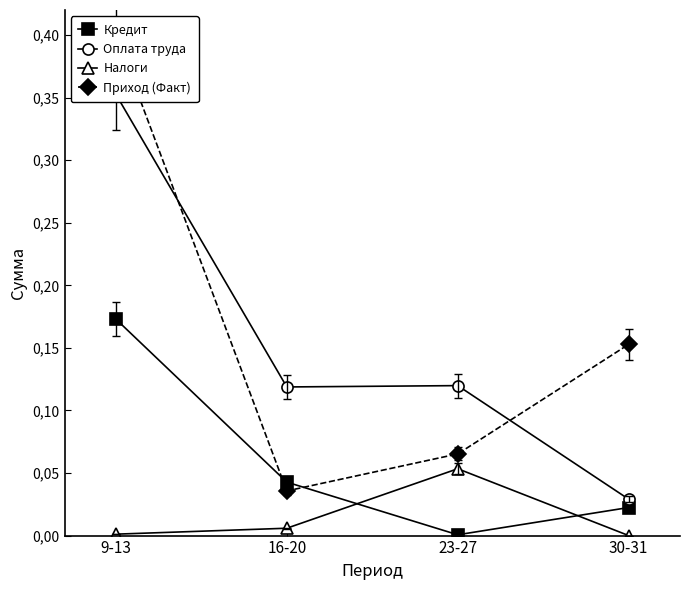

Reading left to right, what are all the values shown in this chart?

Кредит: 0.2	0.0	0.0	0.0
Оплата труда: 0.4	0.1	0.1	0.0
Налоги: 0.0	0.0	0.1	0.0
Приход (Факт): 0.4	0.0	0.1	0.2